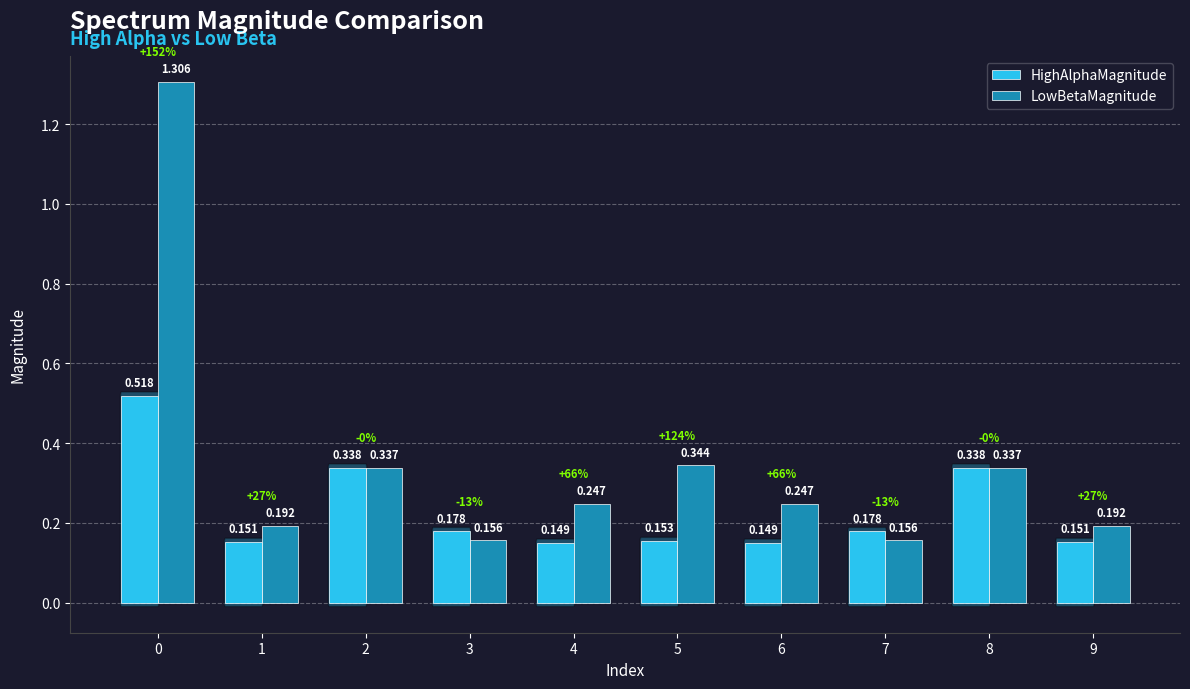

Which series has the widest spread of values?

LowBetaMagnitude